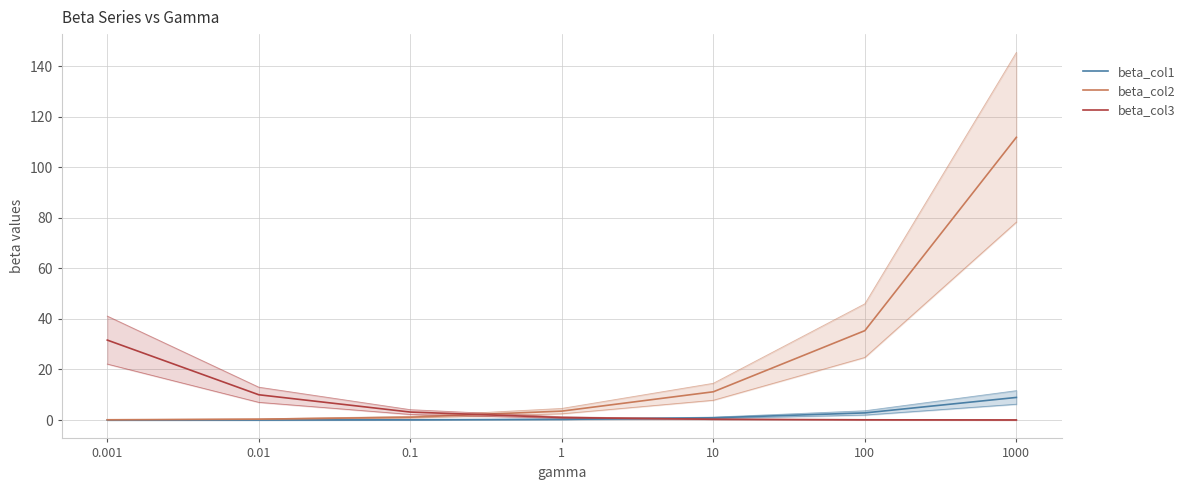

Reading right to left, extract all data points from this chart.

beta_col1: 1000=8.9	100=2.8	10=0.9	1=0.3	0.1=0.1	0.01=0.0	0.001=0.0
beta_col2: 1000=111.8	100=35.4	10=11.2	1=3.5	0.1=1.1	0.01=0.4	0.001=0.1
beta_col3: 1000=0.0	100=0.1	10=0.3	1=1.0	0.1=3.2	0.01=10.0	0.001=31.6